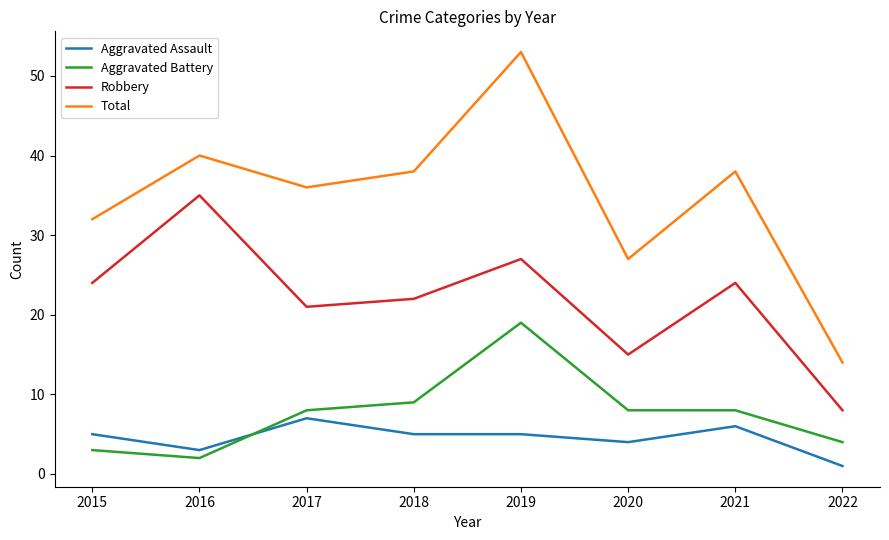

At which category does Aggravated Battery reach its first local valley?

2016